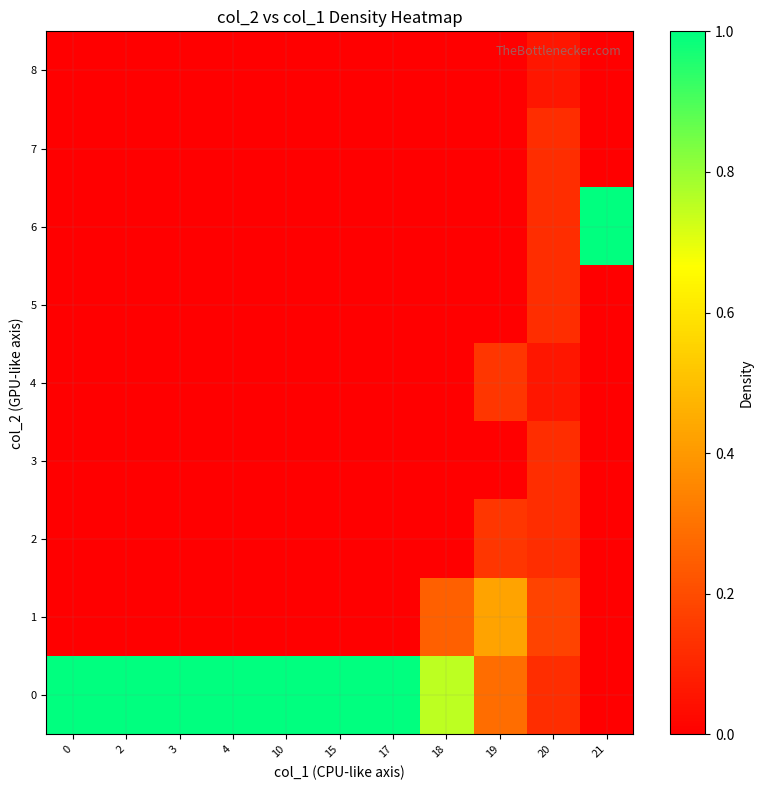

Reading left to right, list all the values displayed in this chart.

0: 0=1.0	2=1.0	3=1.0	4=1.0	10=1.0	15=1.0	17=1.0	18=0.8	19=0.3	20=0.1	21=0.0
1: 0=0.0	2=0.0	3=0.0	4=0.0	10=0.0	15=0.0	17=0.0	18=0.2	19=0.4	20=0.2	21=0.0
2: 0=0.0	2=0.0	3=0.0	4=0.0	10=0.0	15=0.0	17=0.0	18=0.0	19=0.1	20=0.1	21=0.0
3: 0=0.0	2=0.0	3=0.0	4=0.0	10=0.0	15=0.0	17=0.0	18=0.0	19=0.0	20=0.1	21=0.0
4: 0=0.0	2=0.0	3=0.0	4=0.0	10=0.0	15=0.0	17=0.0	18=0.0	19=0.1	20=0.1	21=0.0
5: 0=0.0	2=0.0	3=0.0	4=0.0	10=0.0	15=0.0	17=0.0	18=0.0	19=0.0	20=0.1	21=0.0
6: 0=0.0	2=0.0	3=0.0	4=0.0	10=0.0	15=0.0	17=0.0	18=0.0	19=0.0	20=0.1	21=1.0
7: 0=0.0	2=0.0	3=0.0	4=0.0	10=0.0	15=0.0	17=0.0	18=0.0	19=0.0	20=0.1	21=0.0
8: 0=0.0	2=0.0	3=0.0	4=0.0	10=0.0	15=0.0	17=0.0	18=0.0	19=0.0	20=0.1	21=0.0